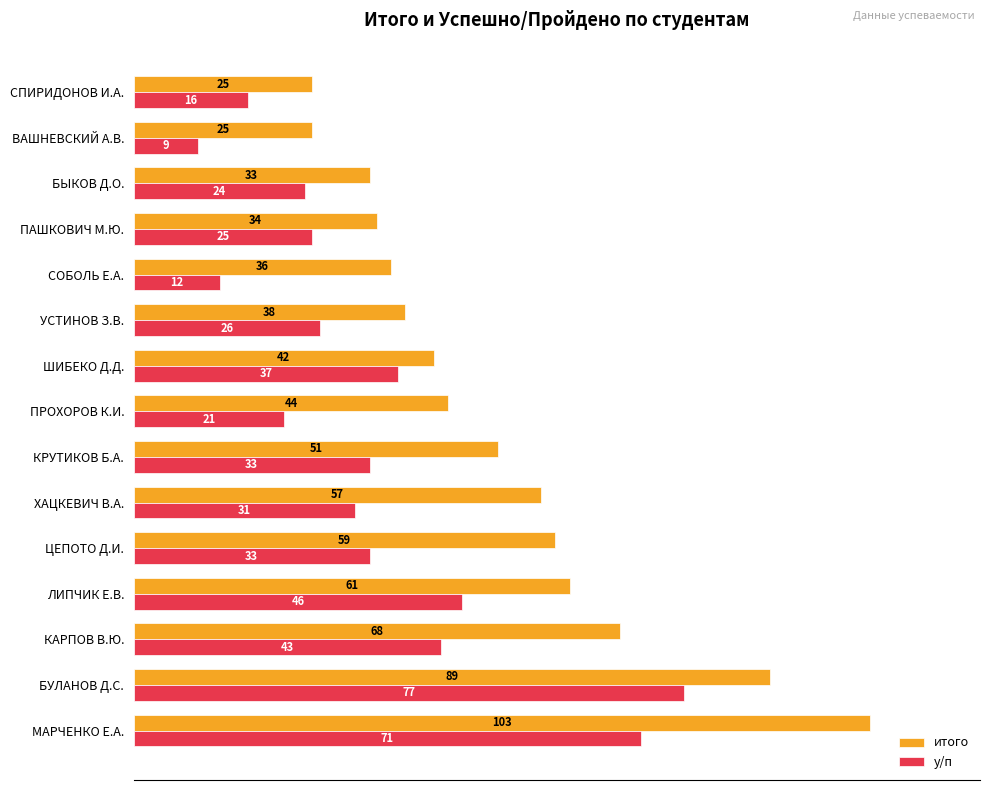

What are all the series names shown in the legend?

итого, у/п